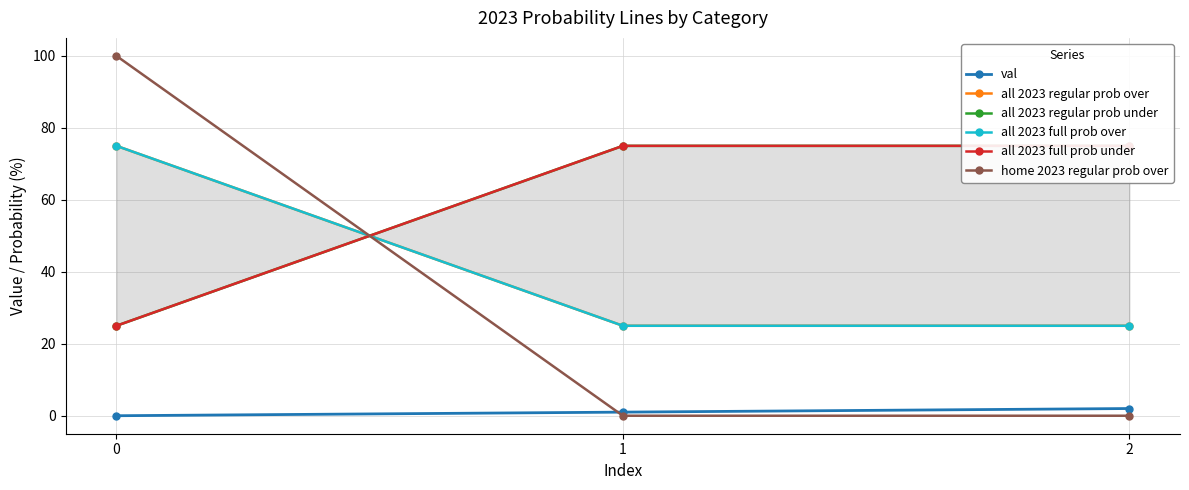

What is the greatest value displayed?

100